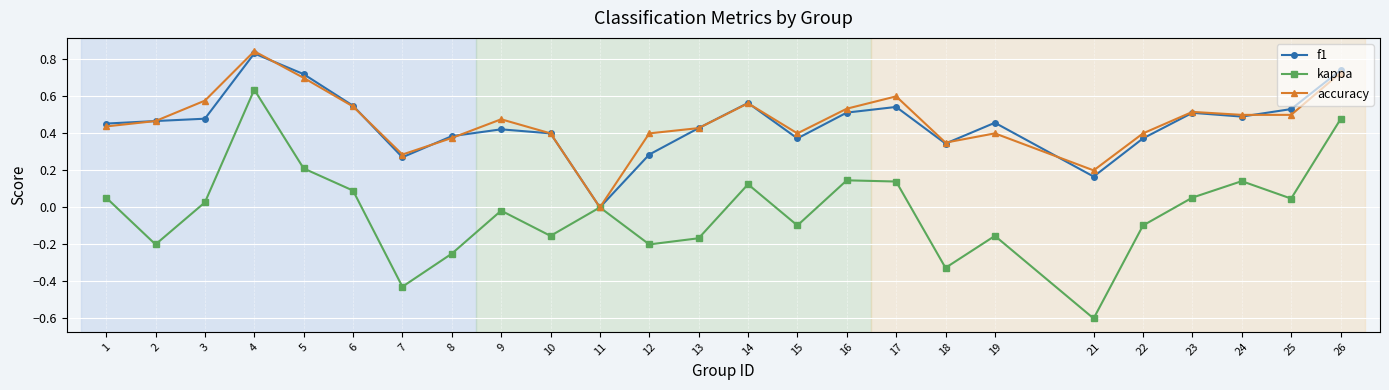

At which label does f1 reach its peak?

4